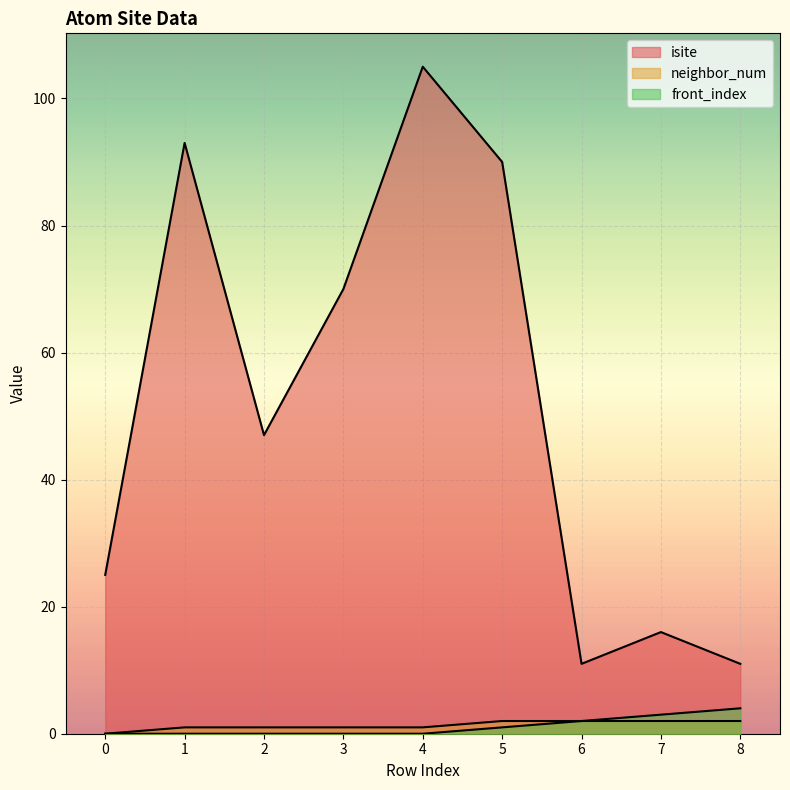

Reading left to right, transcribe all the data shown in this chart.

isite: 0=25	1=93	2=47	3=70	4=105	5=90	6=11	7=16	8=11
neighbor_num: 0=0	1=1	2=1	3=1	4=1	5=2	6=2	7=2	8=2
front_index: 0=0	1=0	2=0	3=0	4=0	5=1	6=2	7=3	8=4